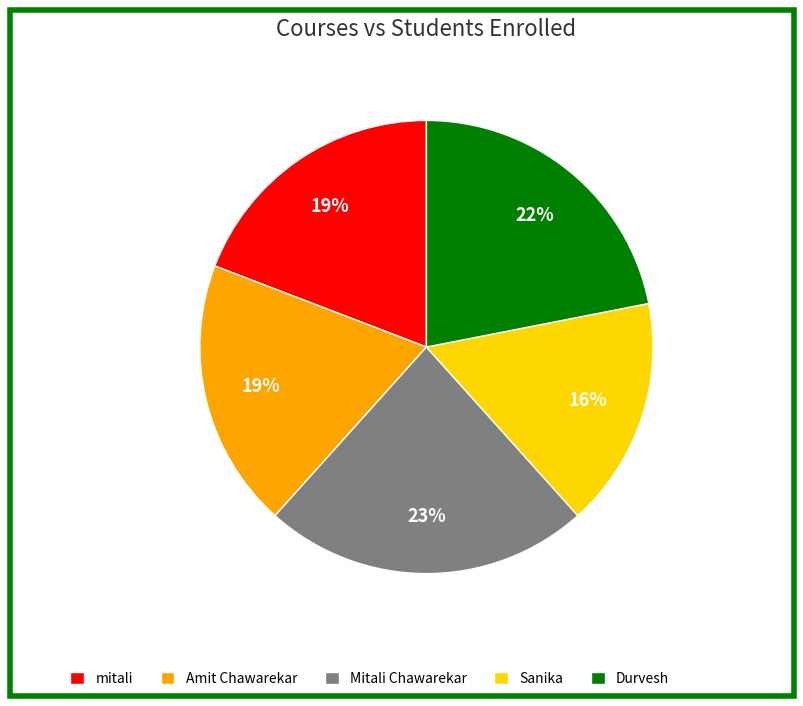

True or false: Sanika accounts for 16% of the total.

True